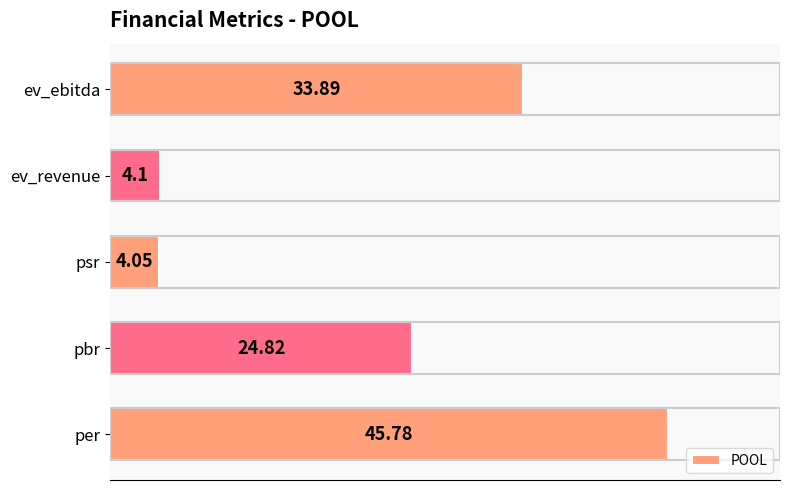

Between ev_revenue and pbr, which is larger?

pbr